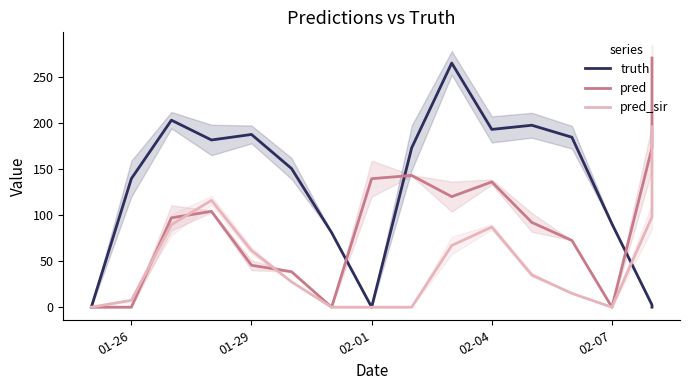

What is the difference between the highest and lowest values at 01-29?

142.0